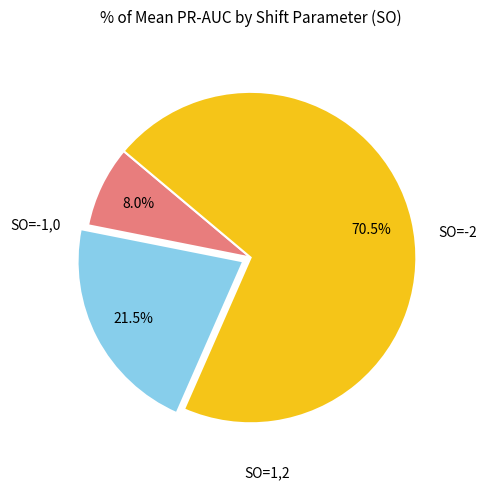

Does any single category account for the majority?

Yes